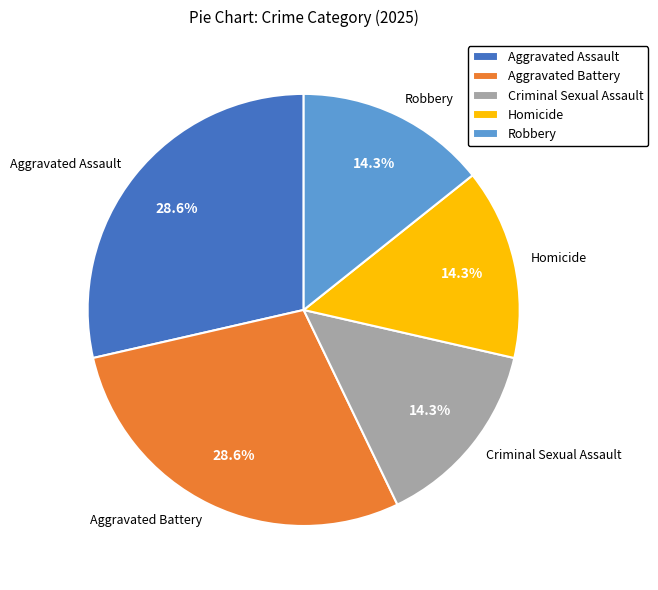

To the nearest percent, what portion does Robbery represent?

14%